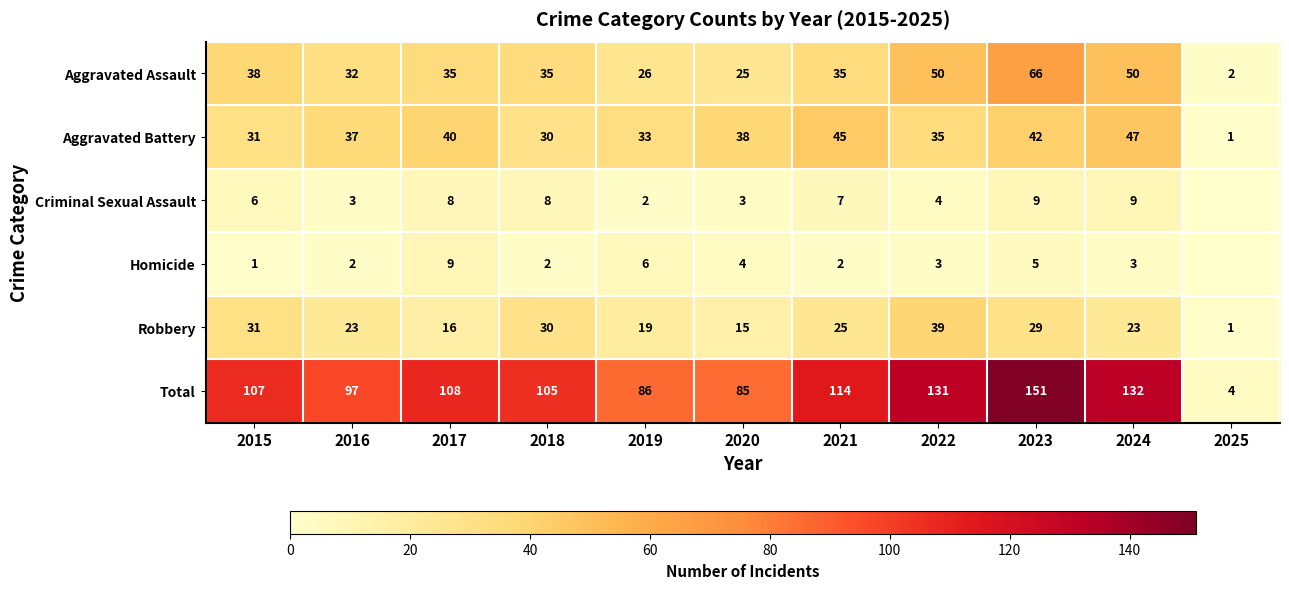

What is the sum of the Aggravated Battery values at 2023 and 2015?

73